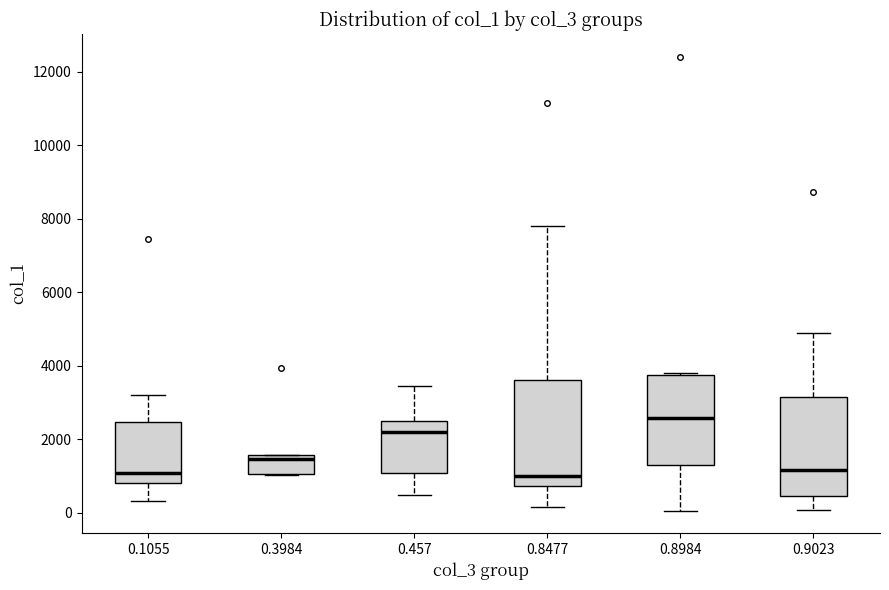

Which box's median line is the highest?

0.8984